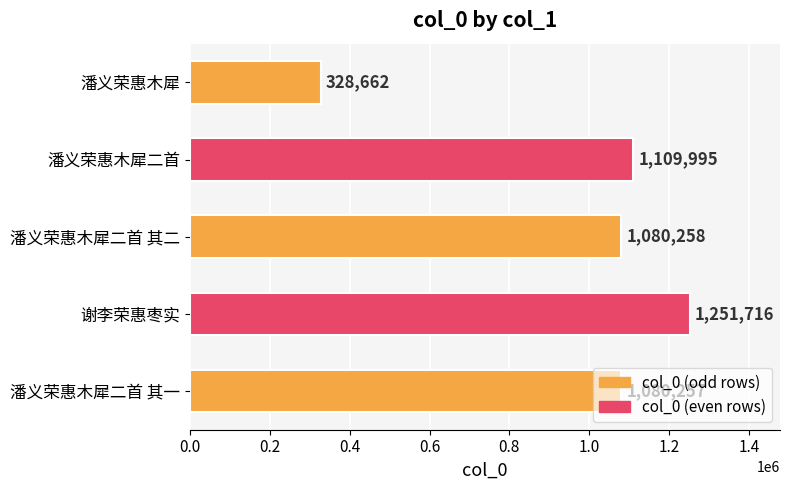

What is the difference between the maximum and minimum values?

923054